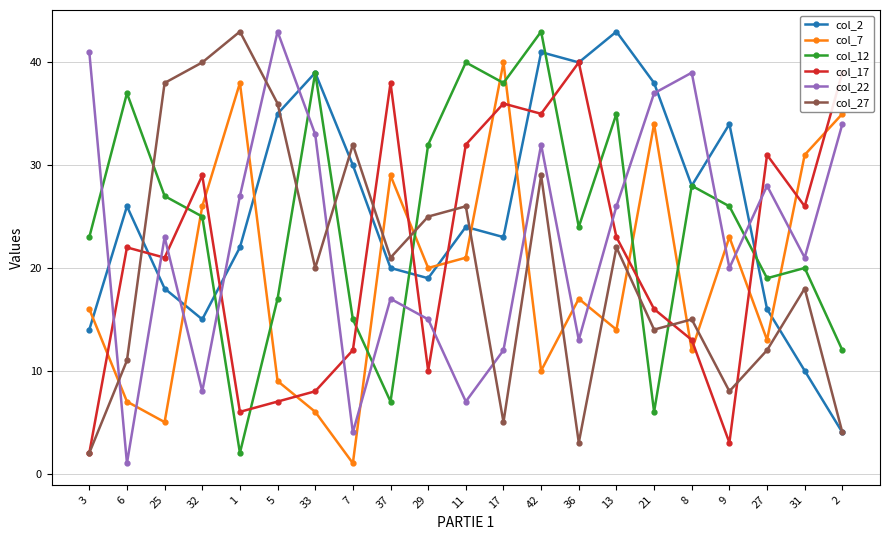

List the labels in order of col_17 value, smallest first.

3, 9, 1, 5, 33, 29, 7, 8, 21, 25, 6, 13, 31, 32, 27, 11, 42, 17, 37, 2, 36